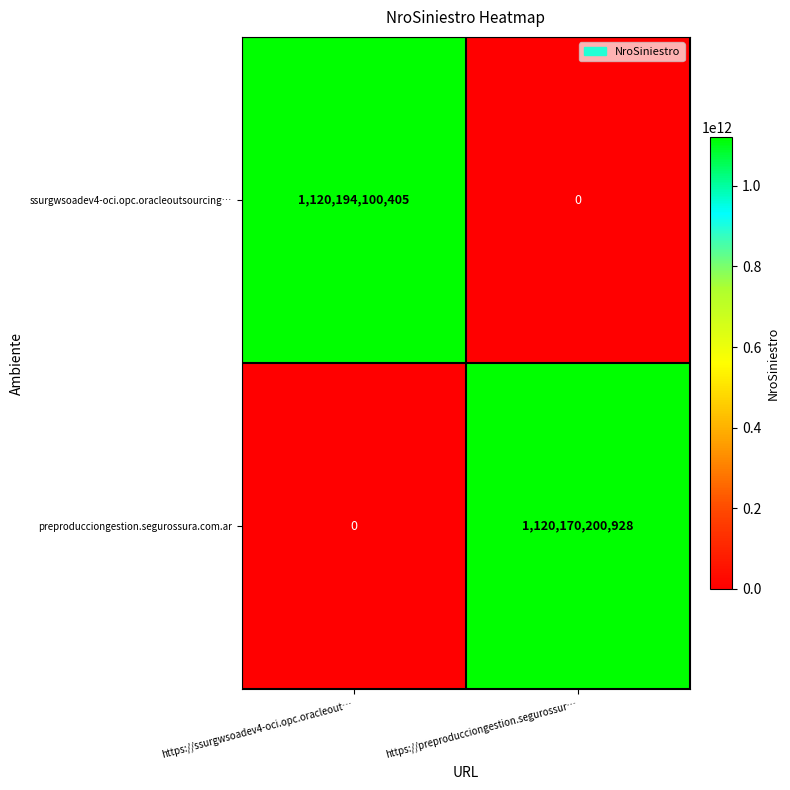

What is the sum of the ssurgwsoadev4-oci.opc.oracleoutsourcing… values at https://preproducciongestion.segurossur… and https://ssurgwsoadev4-oci.opc.oracleout…?

1120194100405